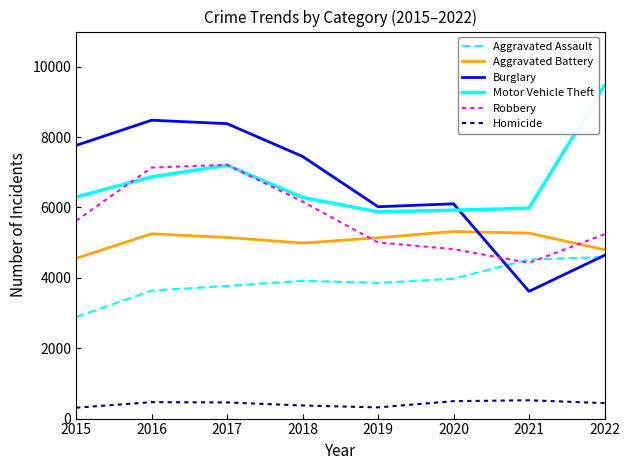

Is the value of Burglary at 2015 greater than the value of Homicide at 2022?

Yes